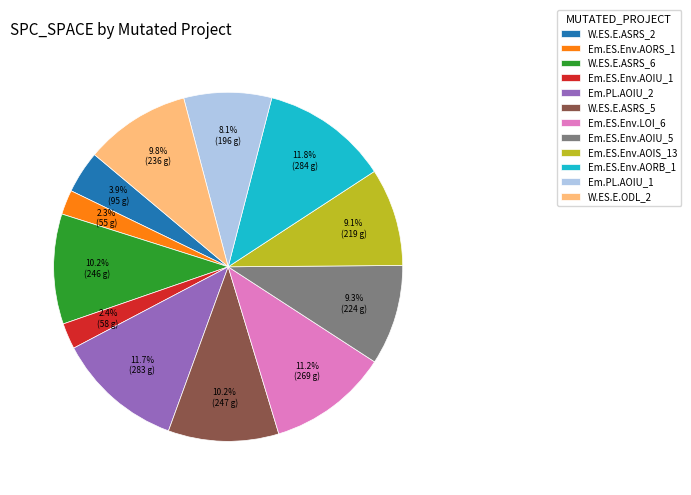

Count the number of slices in the pie.

12